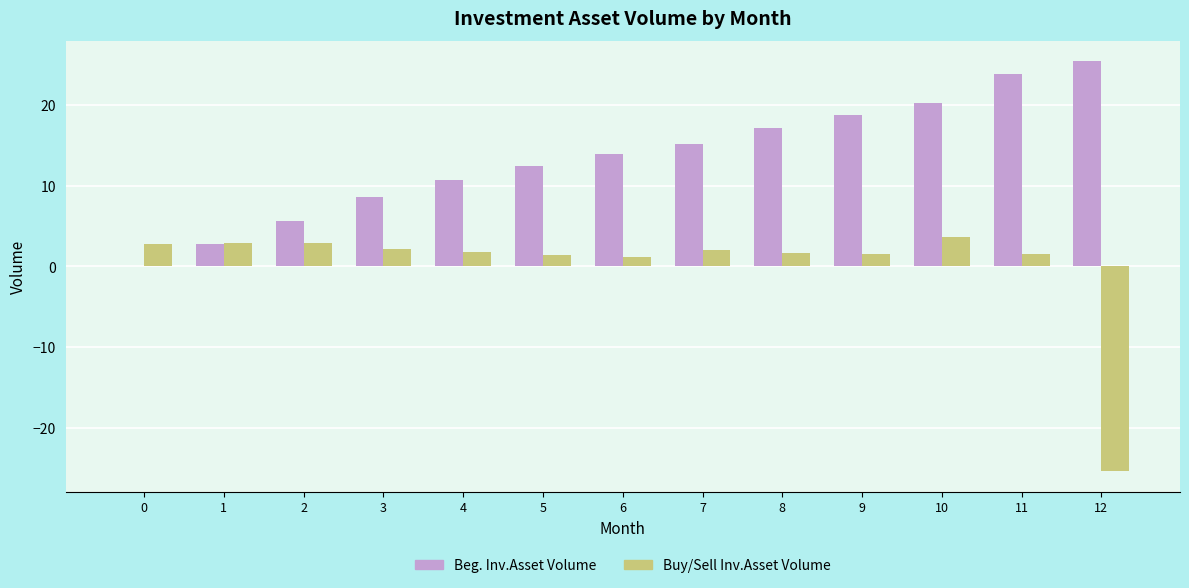

What are all the series names shown in the legend?

Beg. Inv.Asset Volume, Buy/Sell Inv.Asset Volume